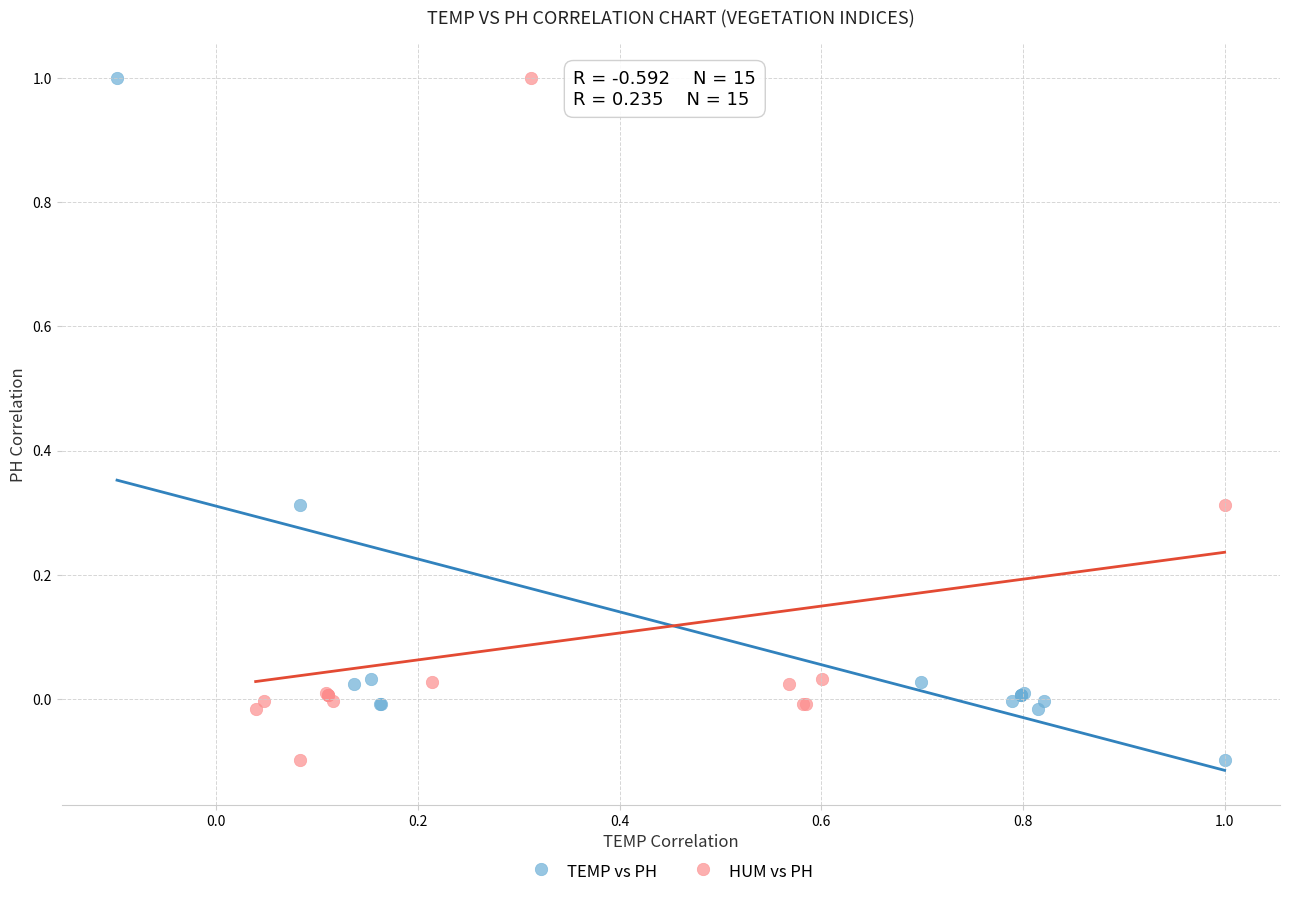

What are all the series names shown in the legend?

TEMP vs PH, HUM vs PH